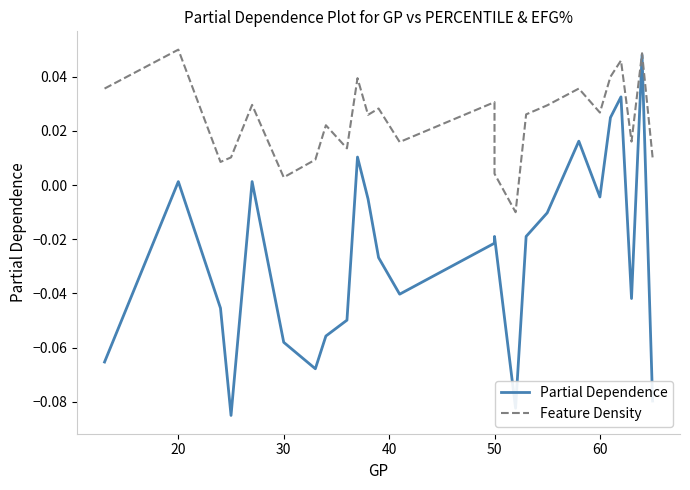

Which series has the largest total across all categories?

Feature Density